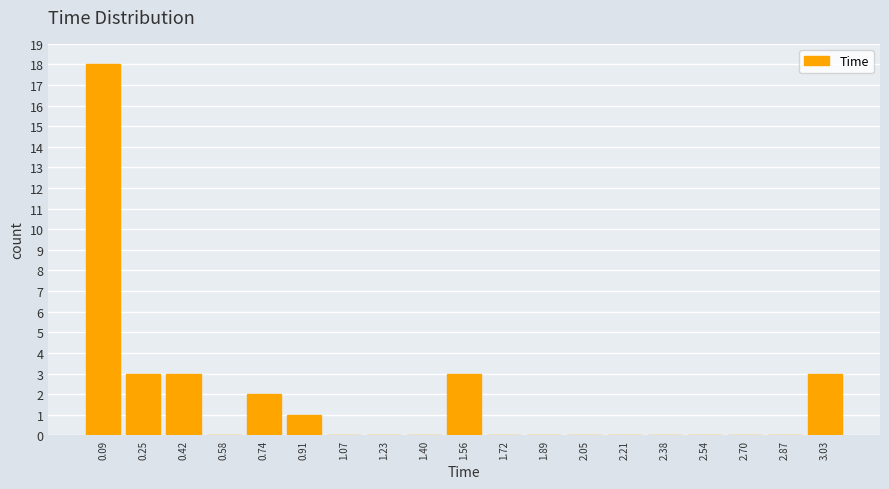

Reading right to left, transcribe all the data shown in this chart.

3.03=3	2.87=0	2.70=0	2.54=0	2.38=0	2.21=0	2.05=0	1.89=0	1.72=0	1.56=3	1.40=0	1.23=0	1.07=0	0.91=1	0.74=2	0.58=0	0.42=3	0.25=3	0.09=18